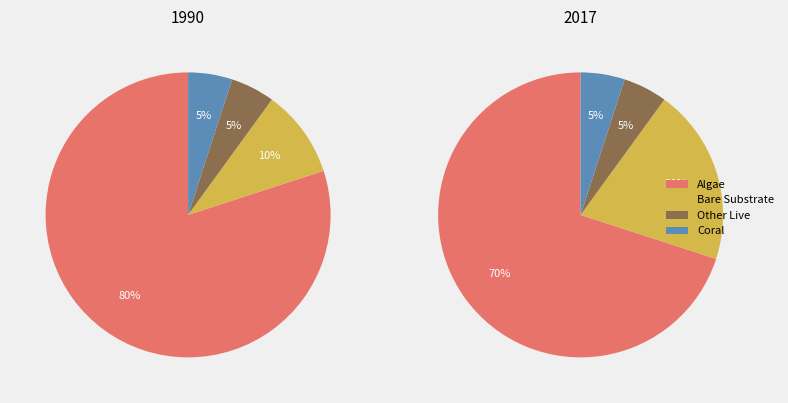

What is the smallest slice in the pie chart?

Other Live